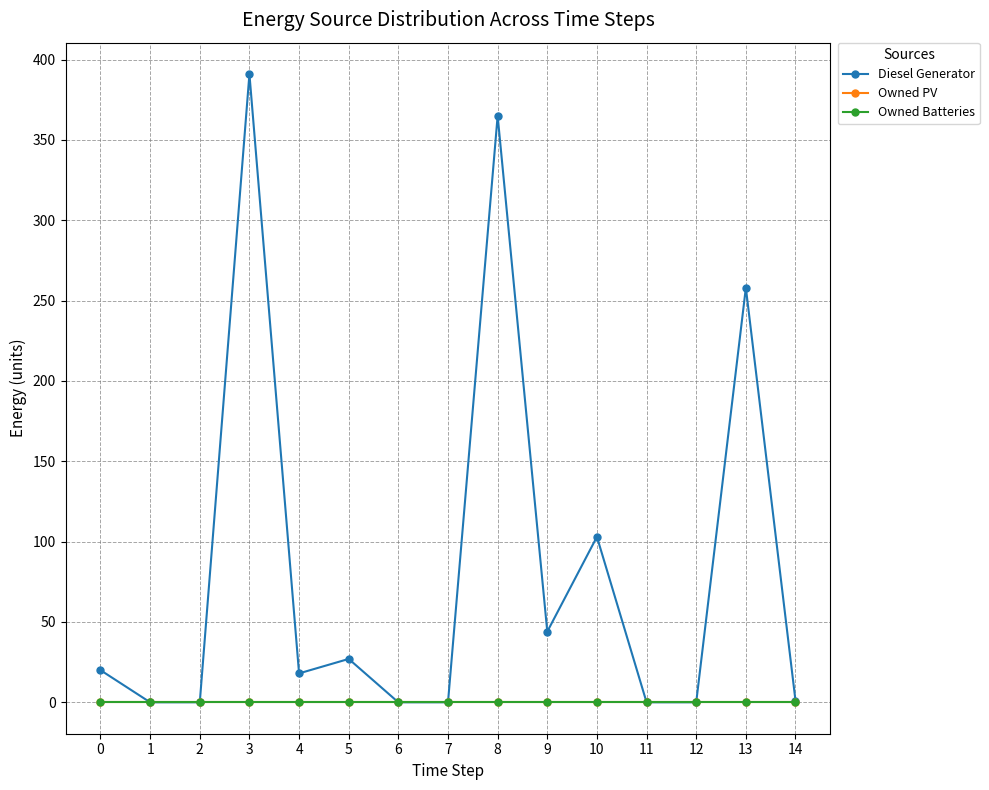

Which series has the largest range (max minus min)?

Diesel Generator